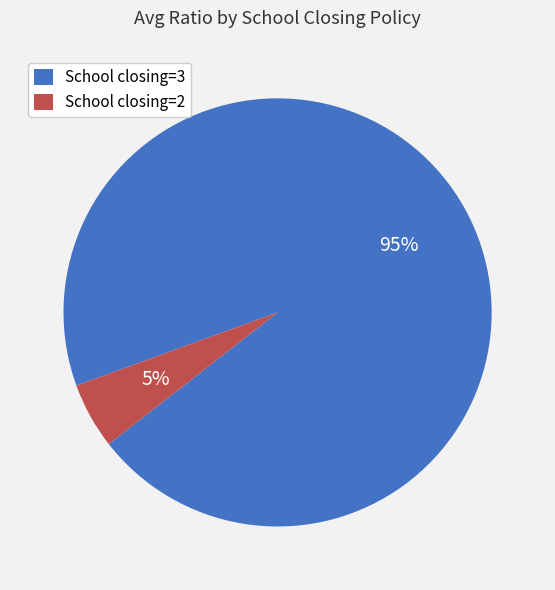

Which category has the biggest portion of the pie?

School closing=3